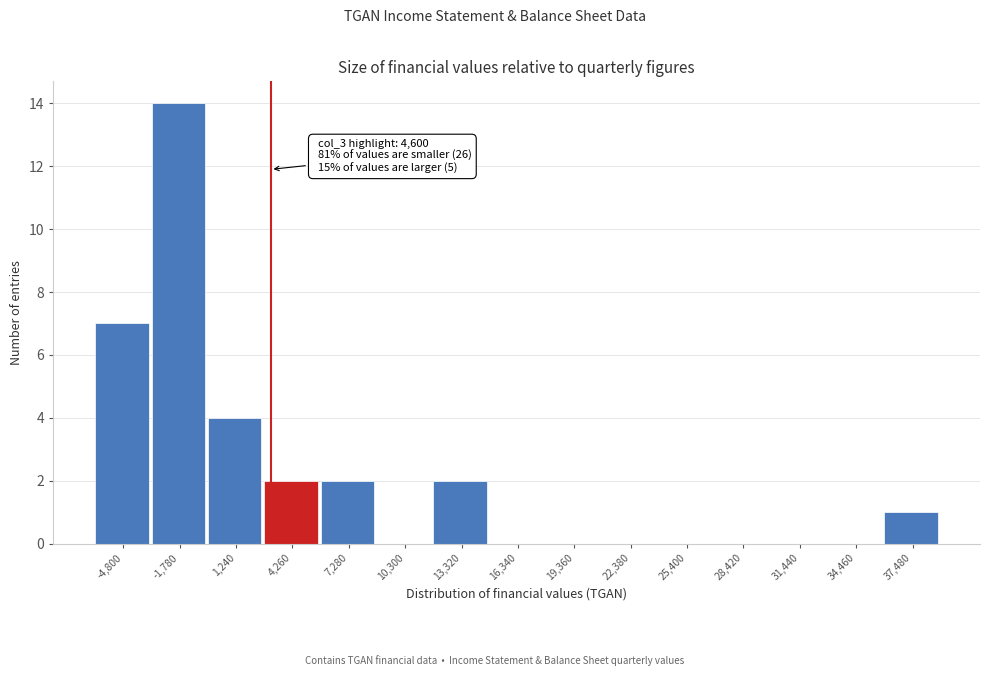

Reading left to right, extract all data points from this chart.

-4,800=7	-1,780=14	1,240=4	4,260=2	7,280=2	10,300=0	13,320=2	16,340=0	19,360=0	22,380=0	25,400=0	28,420=0	31,440=0	34,460=0	37,480=1